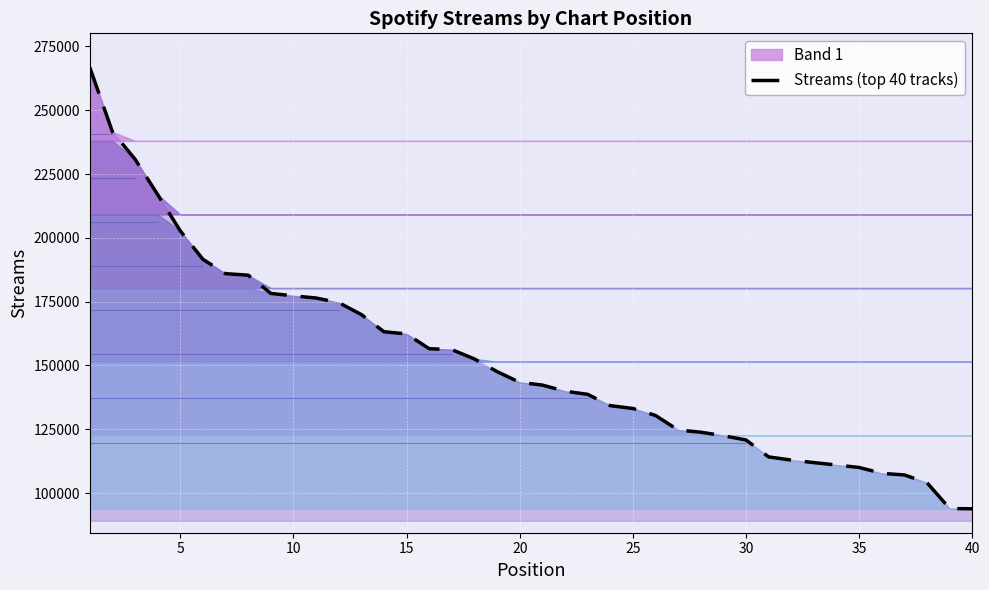

What is the average value?

151426